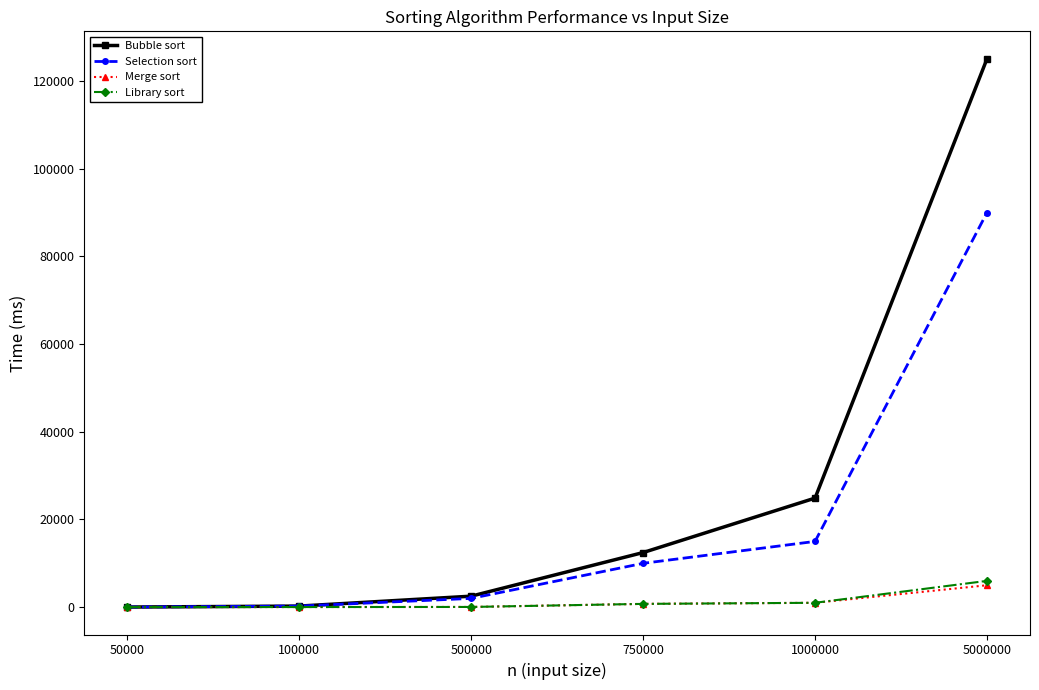

What is the greatest value displayed?

125083